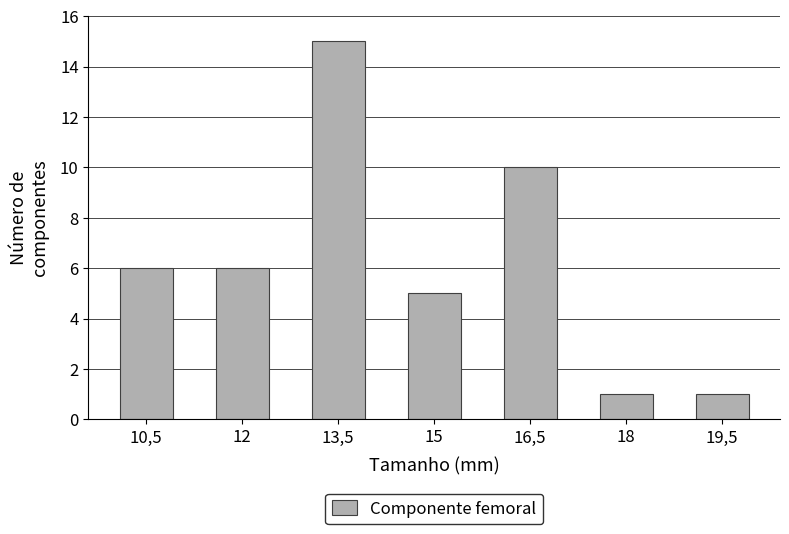

Reading left to right, what are all the values shown in this chart?

10,5=6	12=6	13,5=15	15=5	16,5=10	18=1	19,5=1